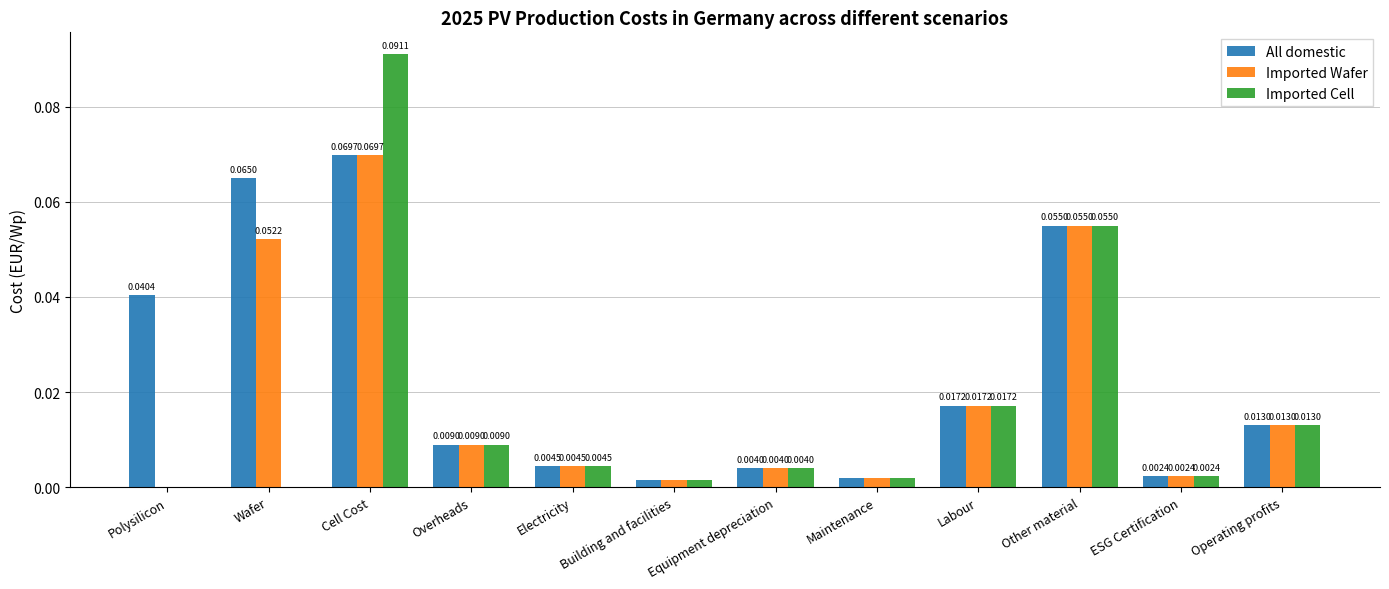

Which series changed the most between Wafer and Maintenance?

All domestic